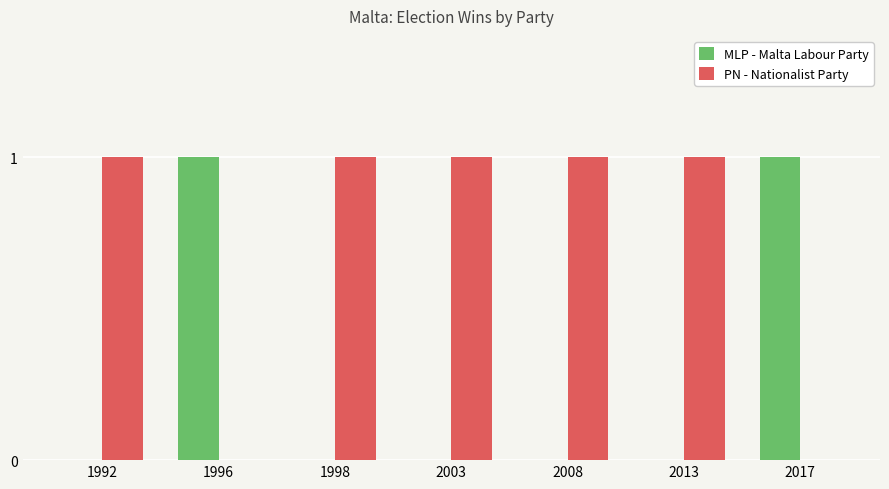

How many groups of bars are there?

7